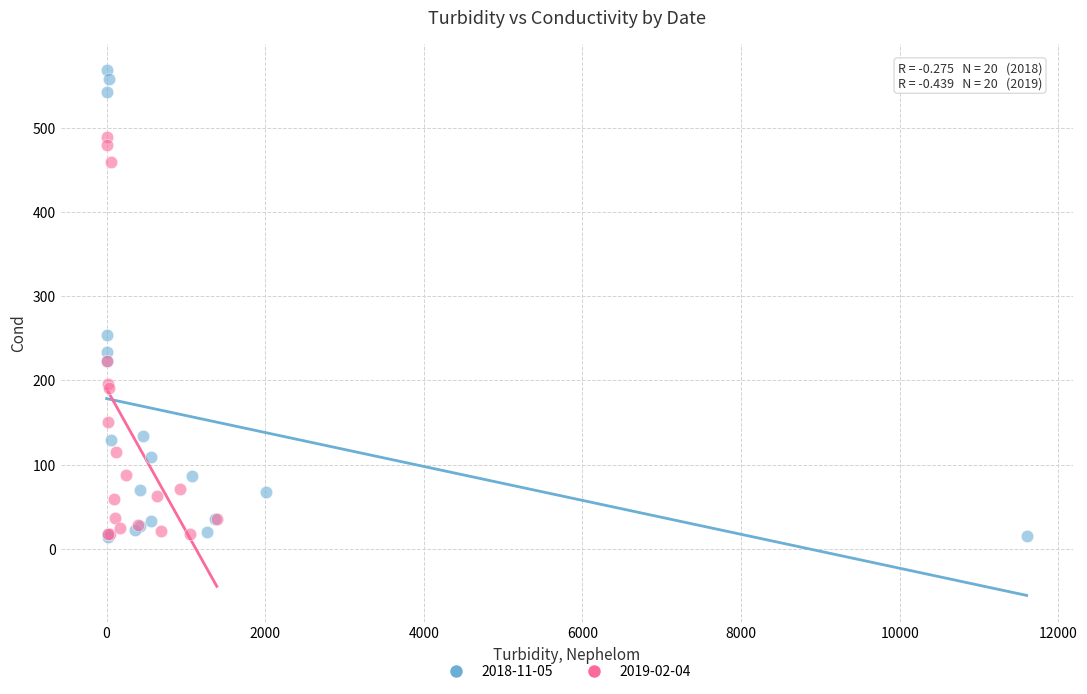

Which series has the widest spread of Y values?

2018-11-05